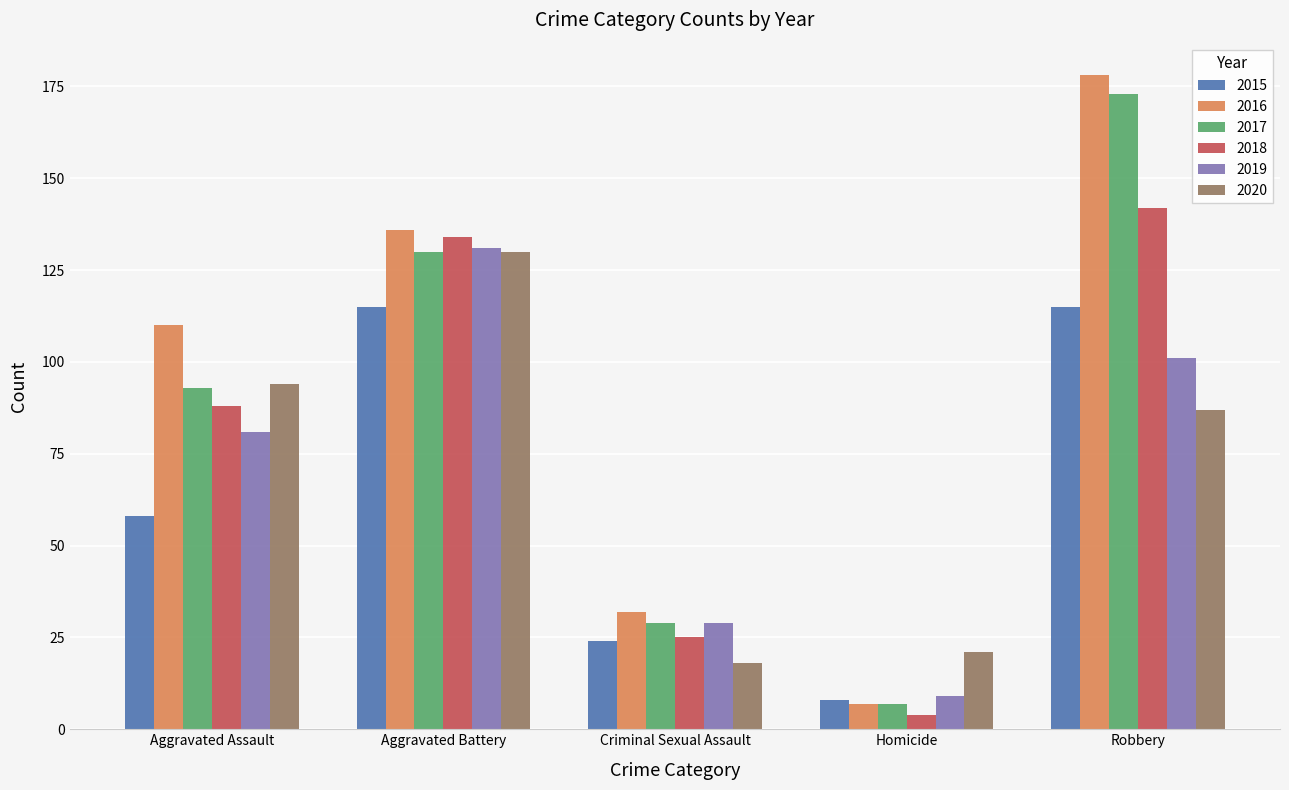

What is the difference between the 2020 values at Aggravated Battery and Homicide?

109